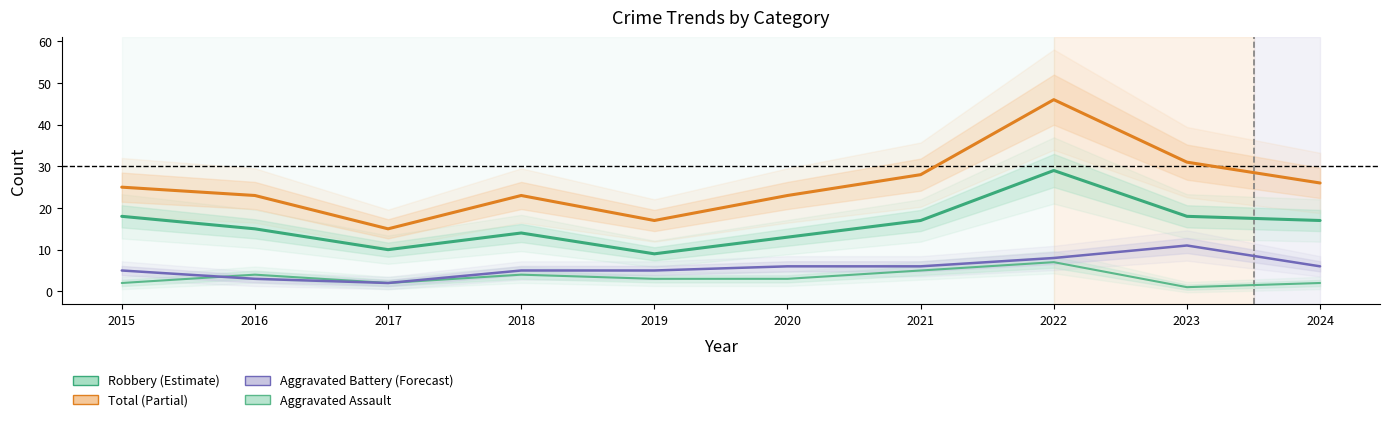

Which series has the largest total across all categories?

Total